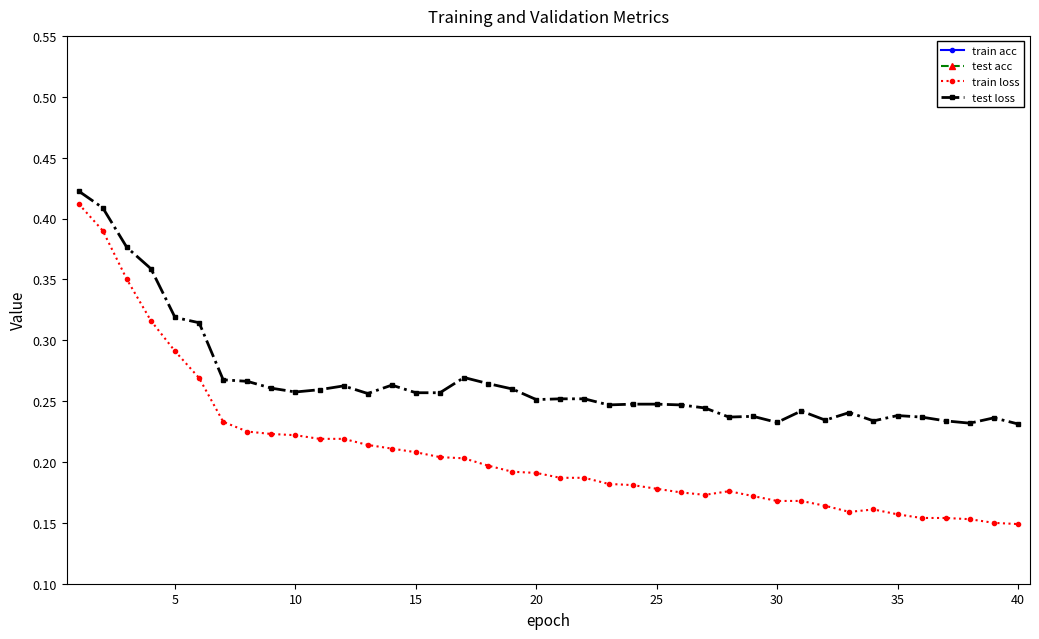

True or false: train acc has more than 0 points higher than both neighbors.

True